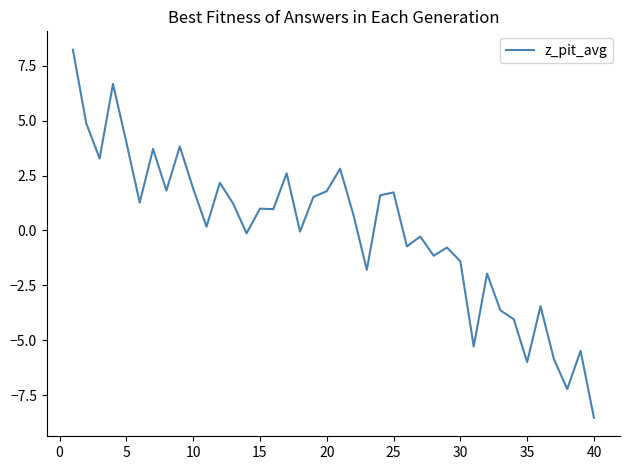

What is the difference between the maximum and minimum values?

16.8